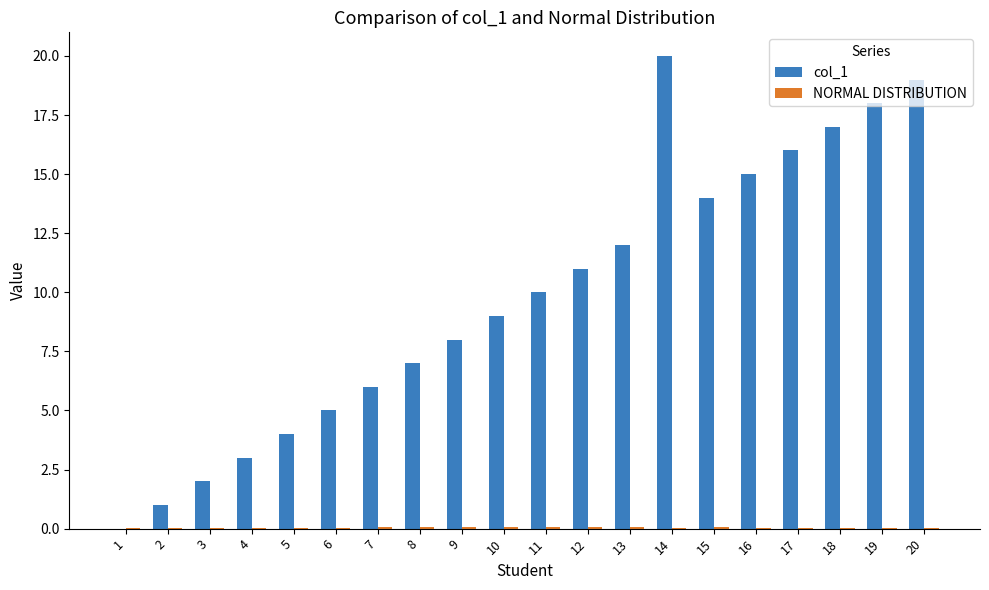

What is the sum of all col_1 values?

197.0